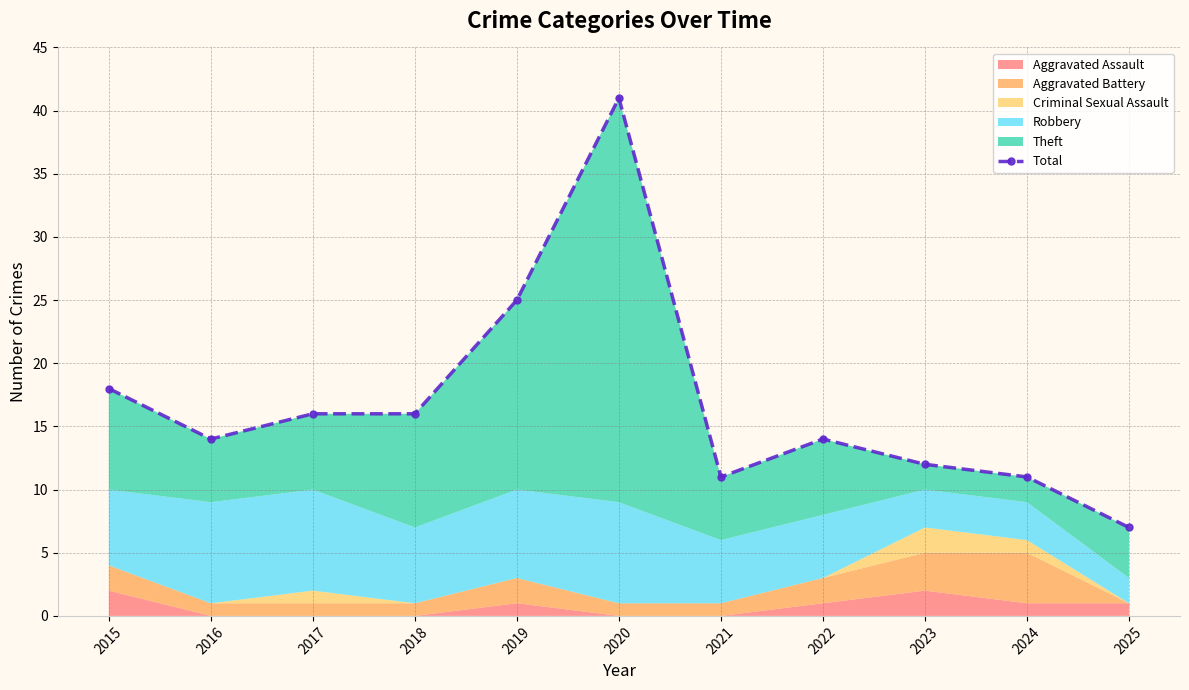

What is the difference between the values at 2022 and 2025?

7